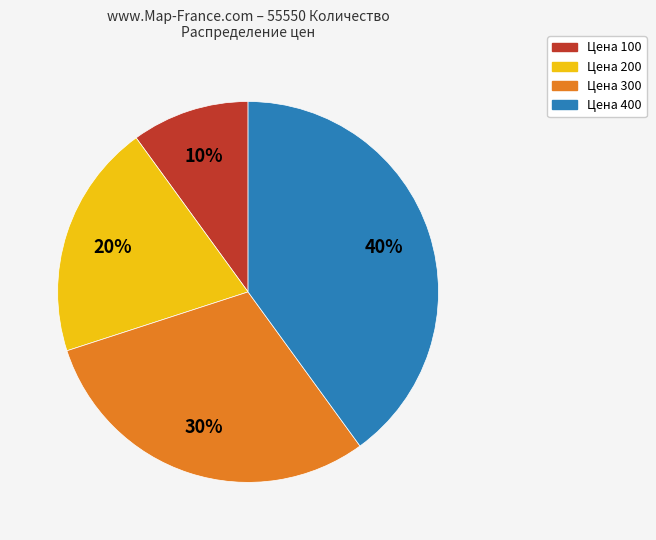

To the nearest percent, what is the difference between the largest and smallest slice percentages?

30%